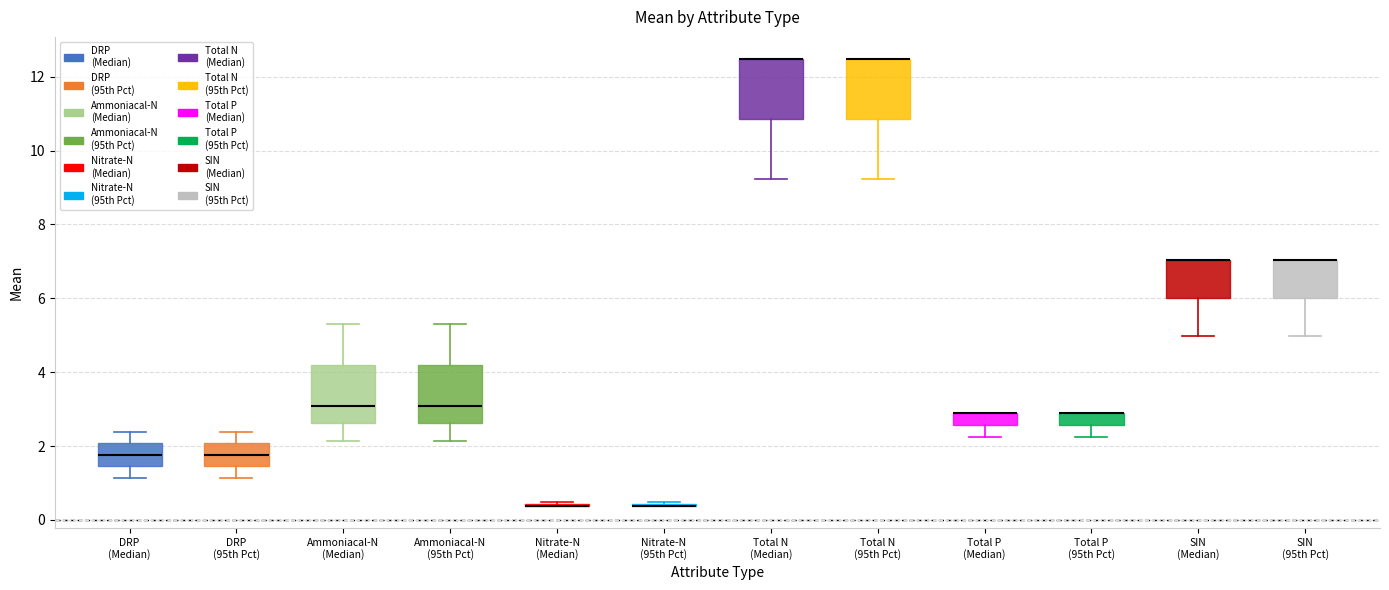

Reading left to right, read every box against the y-axis: the position of its median line, the range the box covers, and the ends of its whiskers. The values are not printed on the chart, so give them approximately, as read against the axis.

DRP (Median): median 1.8, box 1.4 to 2.0, whiskers 1.2 to 2.4
DRP (95th Pct): median 1.8, box 1.4 to 2.0, whiskers 1.2 to 2.4
Ammoniacal-N (Median): median 3.0, box 2.6 to 4.2, whiskers 2.2 to 5.4
Ammoniacal-N (95th Pct): median 3.0, box 2.6 to 4.2, whiskers 2.2 to 5.4
Nitrate-N (Median): box collapsed to a line at 0.4, whiskers 0.4 to 0.4
Nitrate-N (95th Pct): box collapsed to a line at 0.4, whiskers 0.4 to 0.4
Total N (Median): median 12.4 (drawn on the box's upper edge), box 10.8 to 12.4, whiskers 9.2 to 12.4
Total N (95th Pct): median 12.4 (drawn on the box's upper edge), box 10.8 to 12.4, whiskers 9.2 to 12.4
Total P (Median): median 2.8 (drawn on the box's upper edge), box 2.6 to 2.8, whiskers 2.2 to 2.8
Total P (95th Pct): median 2.8 (drawn on the box's upper edge), box 2.6 to 2.8, whiskers 2.2 to 2.8
SIN (Median): median 7.0 (drawn on the box's upper edge), box 6.0 to 7.0, whiskers 5.0 to 7.0
SIN (95th Pct): median 7.0 (drawn on the box's upper edge), box 6.0 to 7.0, whiskers 5.0 to 7.0